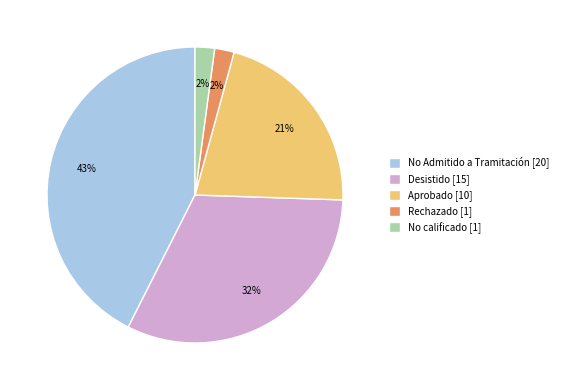

What is the largest slice in the pie chart?

No Admitido a Tramitación [20]